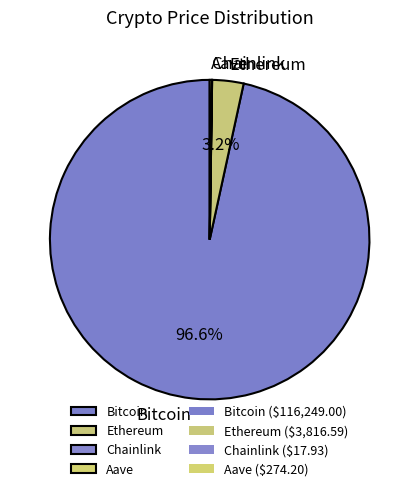

Is the sum of Ethereum and Bitcoin greater than half?

Yes